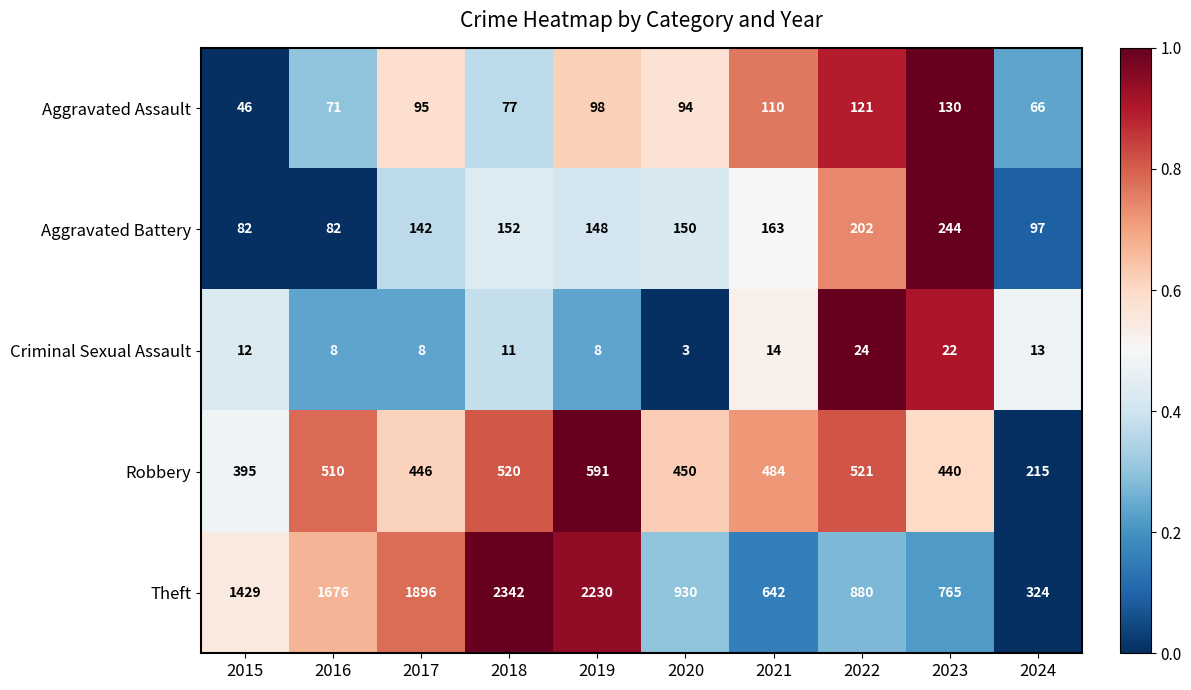

At which category is the sum across all series the highest?

2018